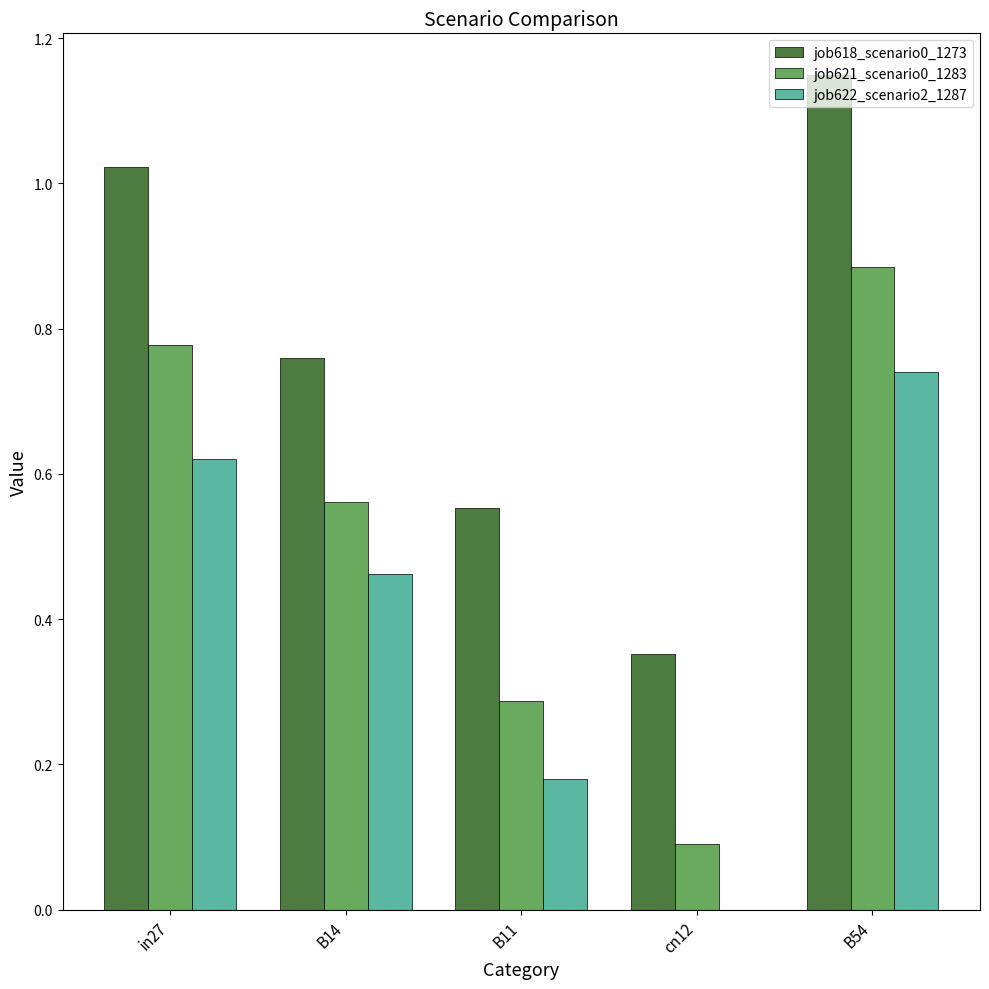

Read the job621_scenario0_1283 value at cn12.

0.1